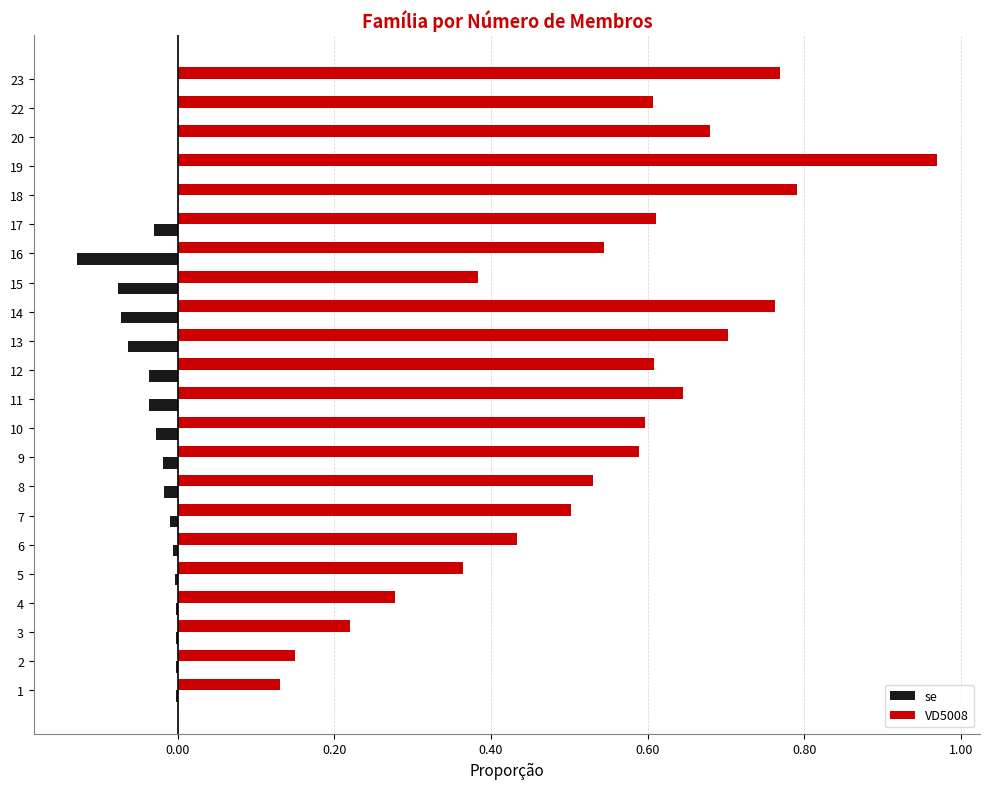

At which category is the sum across all series the highest?

19